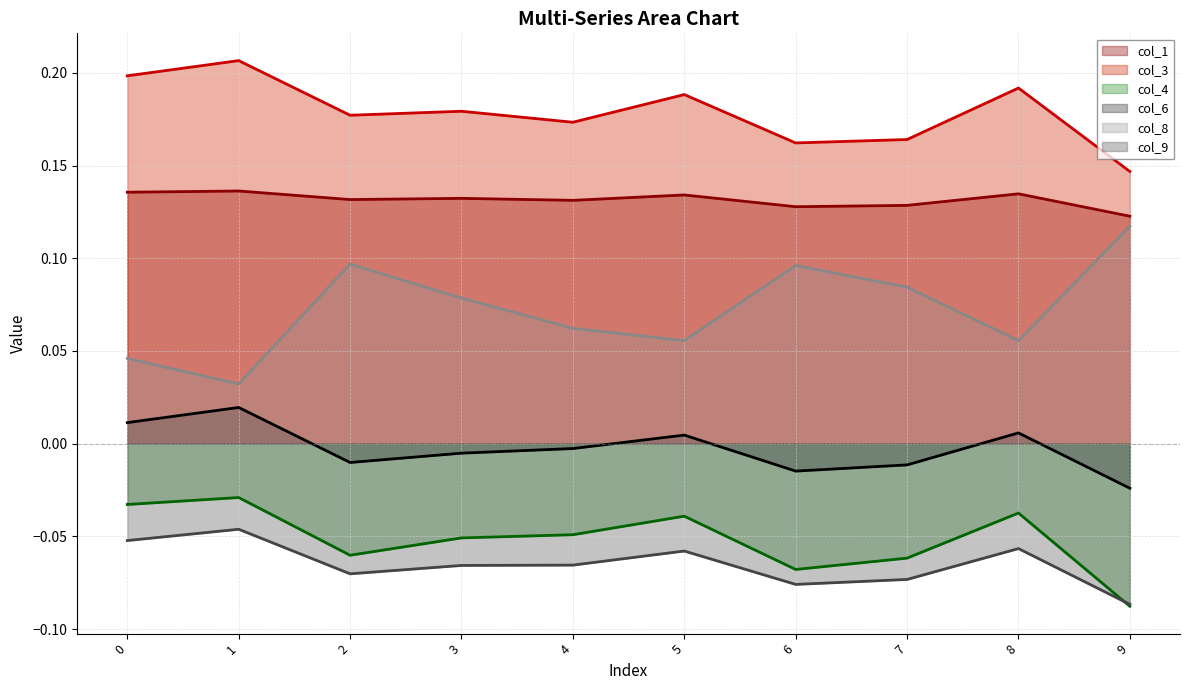

Where is the first local minimum for col_8 (line)?

1